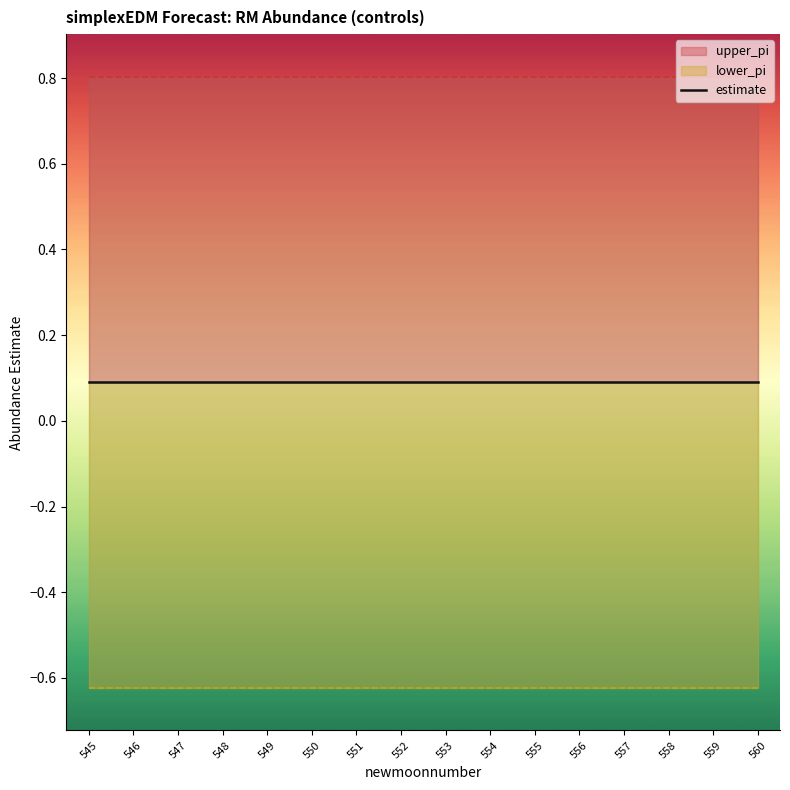

What is the spread (max minus min) of values at 548?

1.4